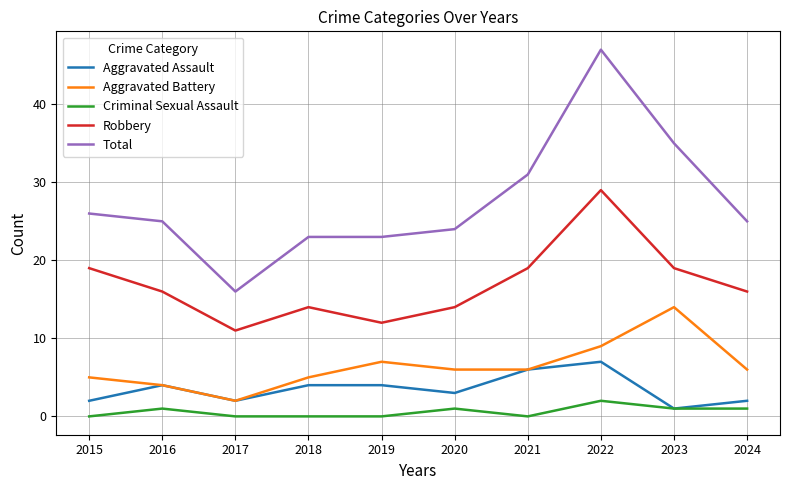

Reading left to right, extract all data points from this chart.

Aggravated Assault: 2	4	2	4	4	3	6	7	1	2
Aggravated Battery: 5	4	2	5	7	6	6	9	14	6
Criminal Sexual Assault: 0	1	0	0	0	1	0	2	1	1
Robbery: 19	16	11	14	12	14	19	29	19	16
Total: 26	25	16	23	23	24	31	47	35	25